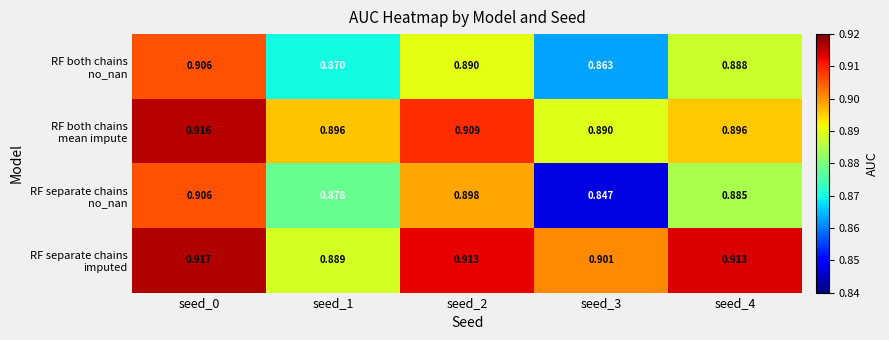

At how many categories does at least one series exceed 0?

5